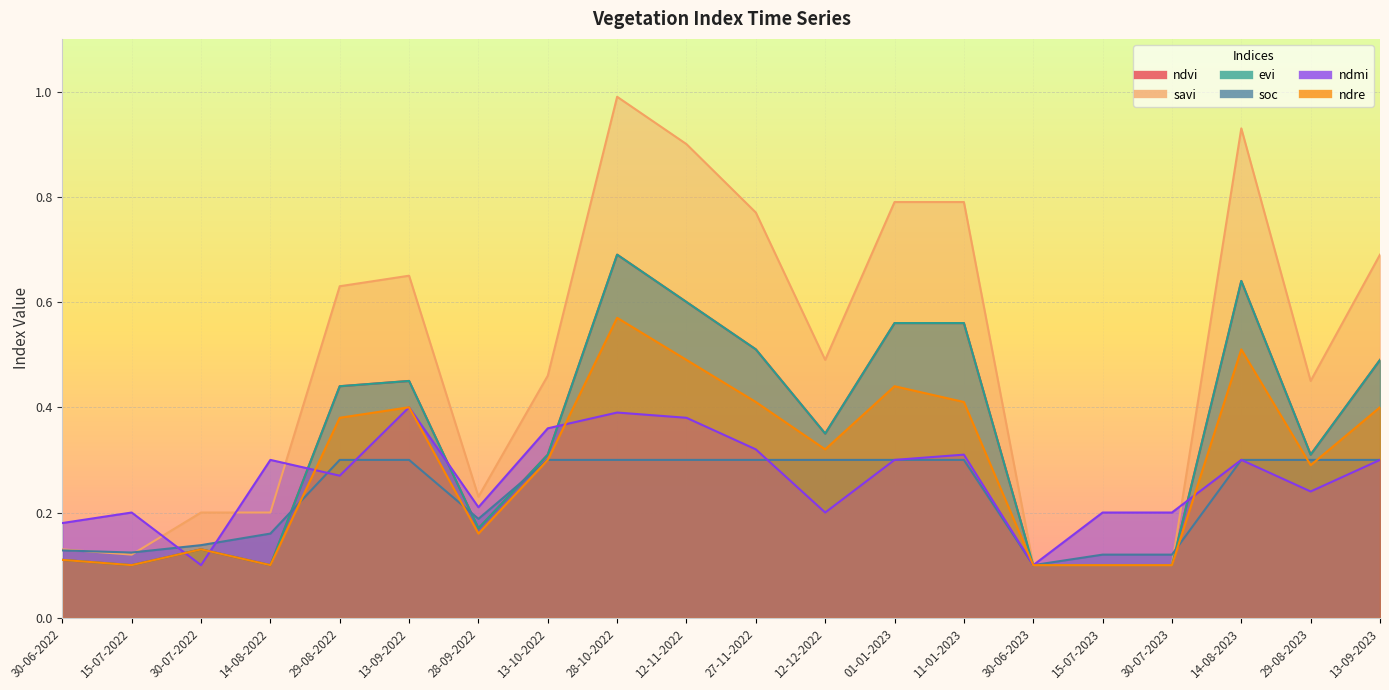

Which series ends up on top after the final intersection of ndmi and evi?

evi